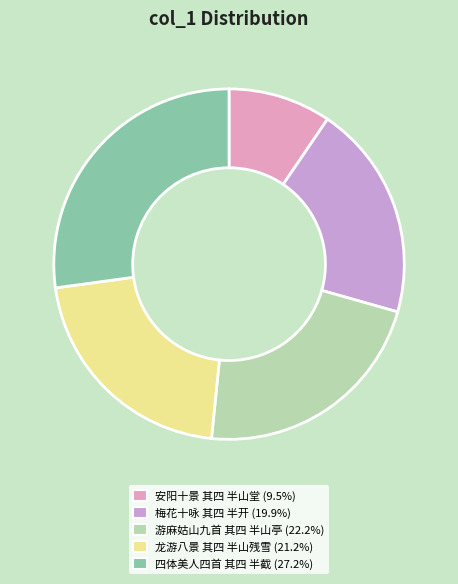

Does 龙游八景 其四 半山残雪 represent more than half of the total?

No